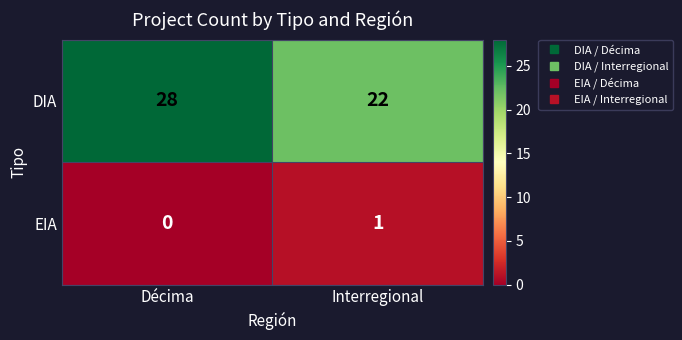

Reading right to left, list all the values displayed in this chart.

DIA: Interregional=22	Décima=28
EIA: Interregional=1	Décima=0